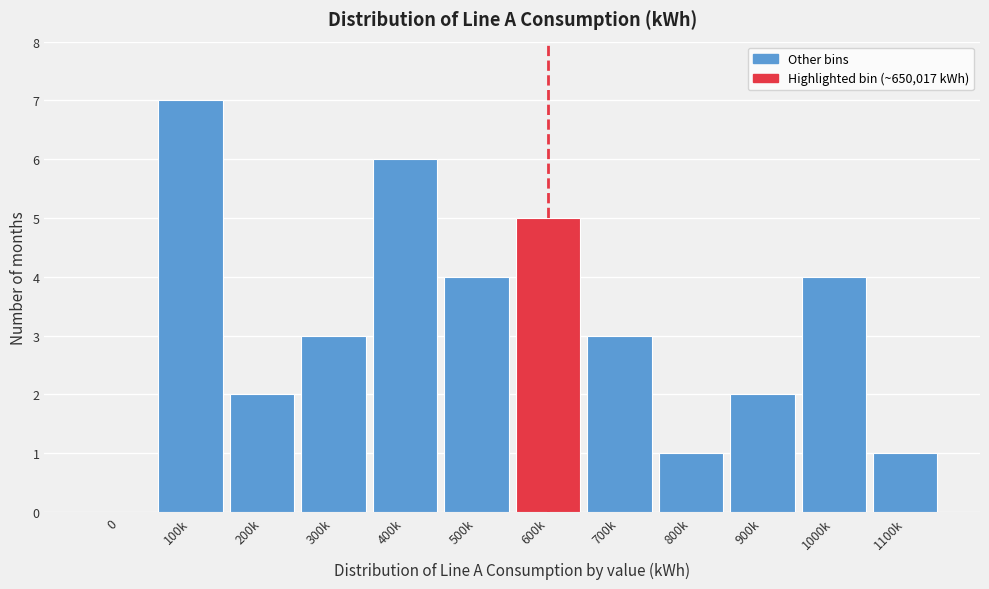

Reading left to right, transcribe all the data shown in this chart.

0=0	100k=7	200k=2	300k=3	400k=6	500k=4	600k=5	700k=3	800k=1	900k=2	1000k=4	1100k=1